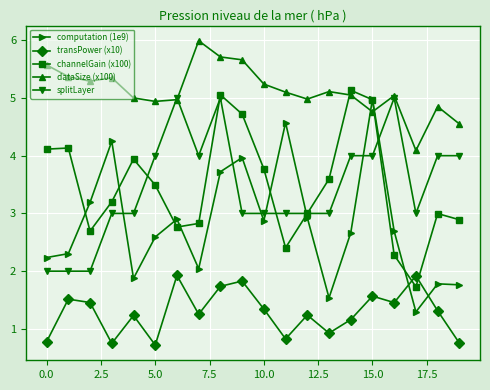

What is the value of the computation (1e9) point at the 9th from the left?

3.7